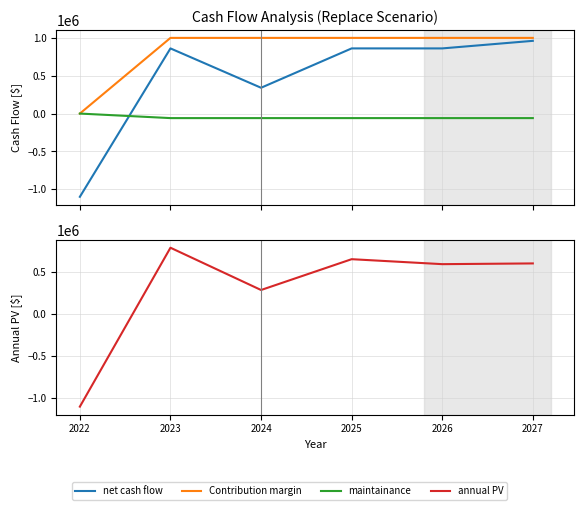

What is the sum of all net cash flow values?

2785000.0